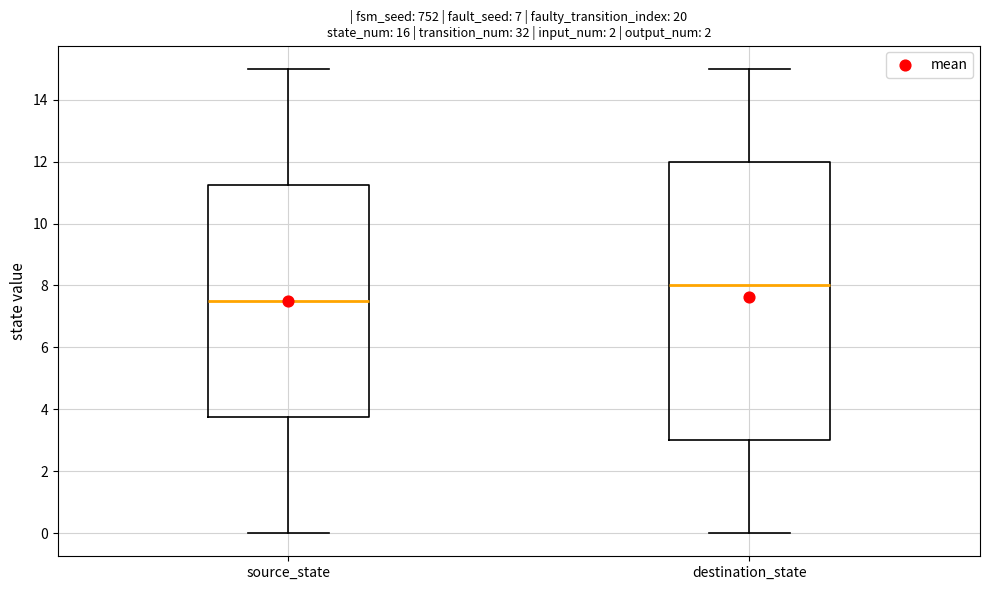

Comparing the boxes themselves (not the whiskers), which one is the tallest?

destination_state